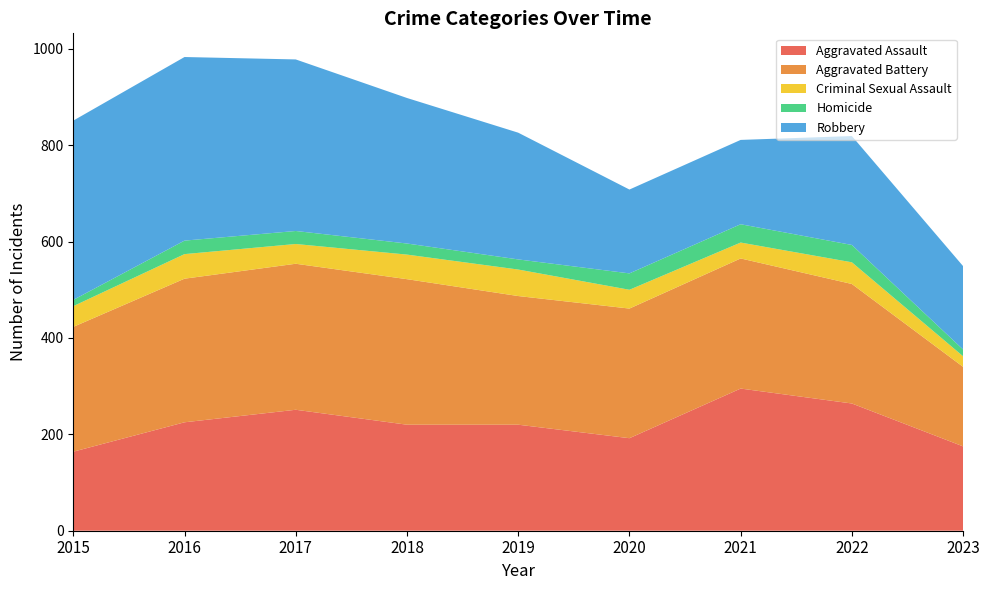

Reading left to right, list all the values displayed in this chart.

Aggravated Assault: 2015=164	2016=225	2017=251	2018=220	2019=220	2020=192	2021=295	2022=264	2023=175
Aggravated Battery: 2015=259	2016=298	2017=303	2018=302	2019=267	2020=269	2021=270	2022=248	2023=165
Criminal Sexual Assault: 2015=43	2016=51	2017=41	2018=51	2019=55	2020=39	2021=33	2022=45	2023=22
Homicide: 2015=13	2016=28	2017=27	2018=23	2019=21	2020=34	2021=38	2022=36	2023=14
Robbery: 2015=372	2016=381	2017=356	2018=302	2019=263	2020=174	2021=175	2022=226	2023=173